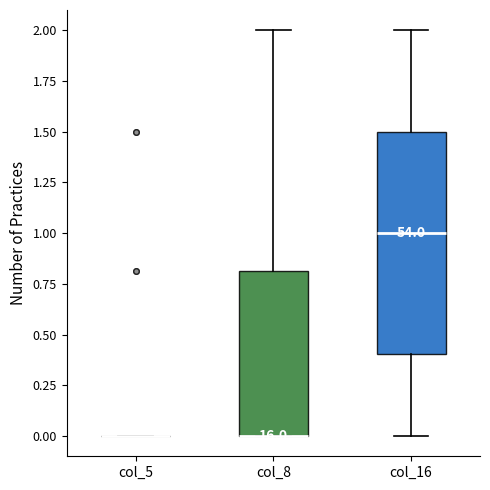

Reading left to right, transcribe this box plot: for each box, give where its median line is, the range the box spans, and where its two whiskers end, as read against the y-axis. The values are not printed on the chart, so give them approximately, as read against the axis.

col_5: box collapsed to a line at 0.0, whiskers 0.0 to 0.0
col_8: median 0.0 (drawn on the box's lower edge), box 0.0 to 0.8, whiskers 0.0 to 2.0
col_16: median 1.0, box 0.4 to 1.5, whiskers 0.0 to 2.0